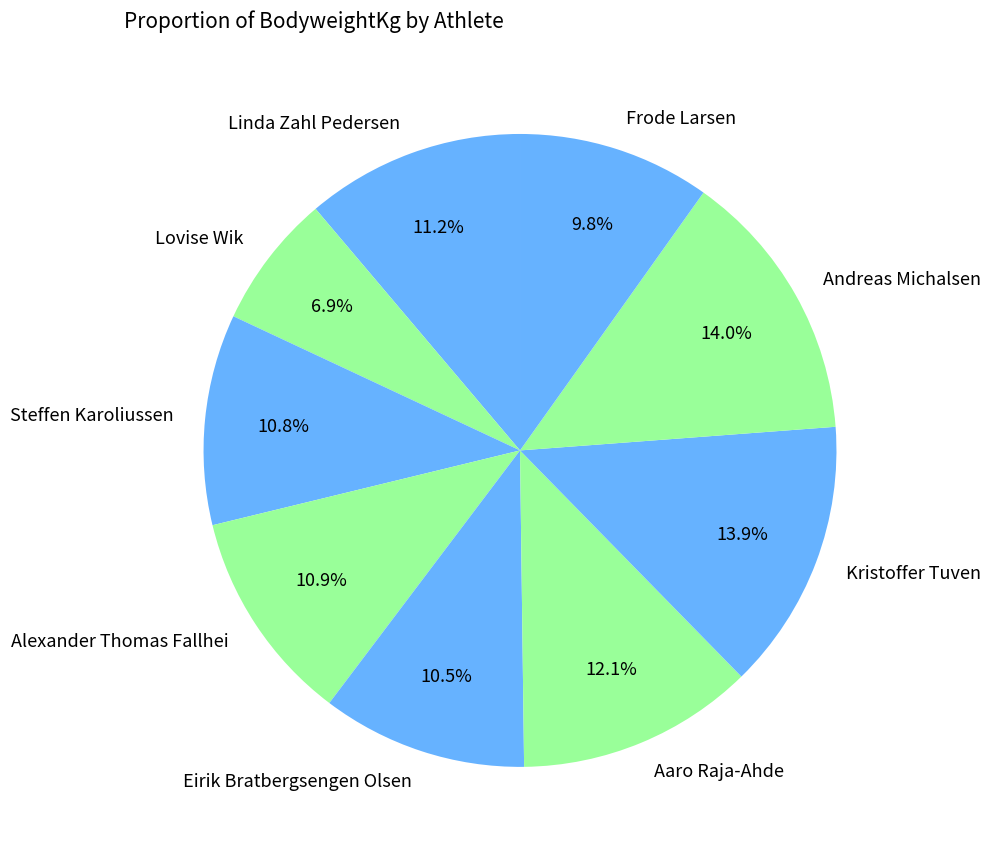

Is it true that Lovise Wik is 7% of the pie?

True